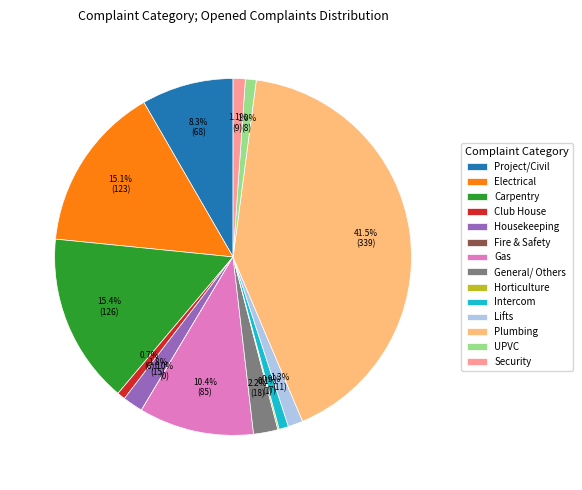

Which slice is the largest?

Plumbing